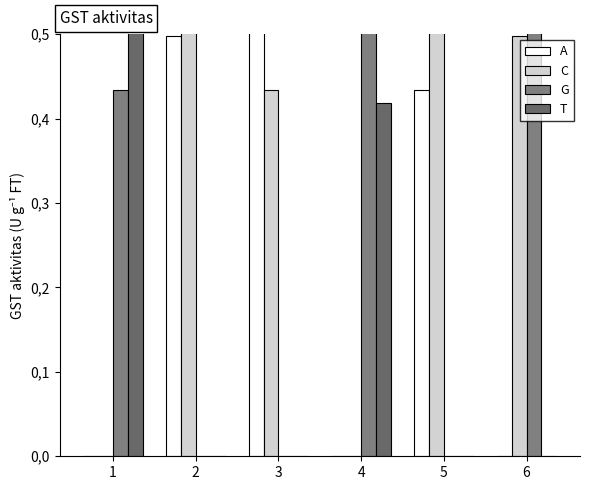

True or false: A has a value of 0.2 at 3.

False